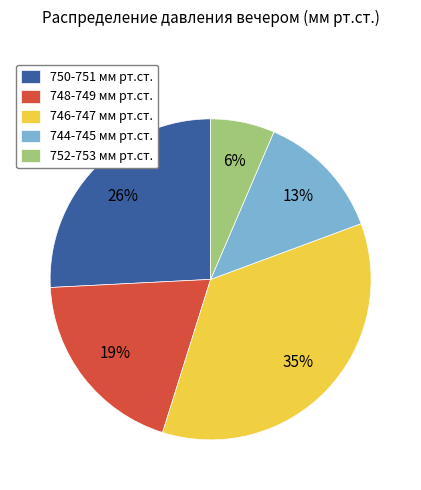

To the nearest percent, what is the average slice percentage?

20%